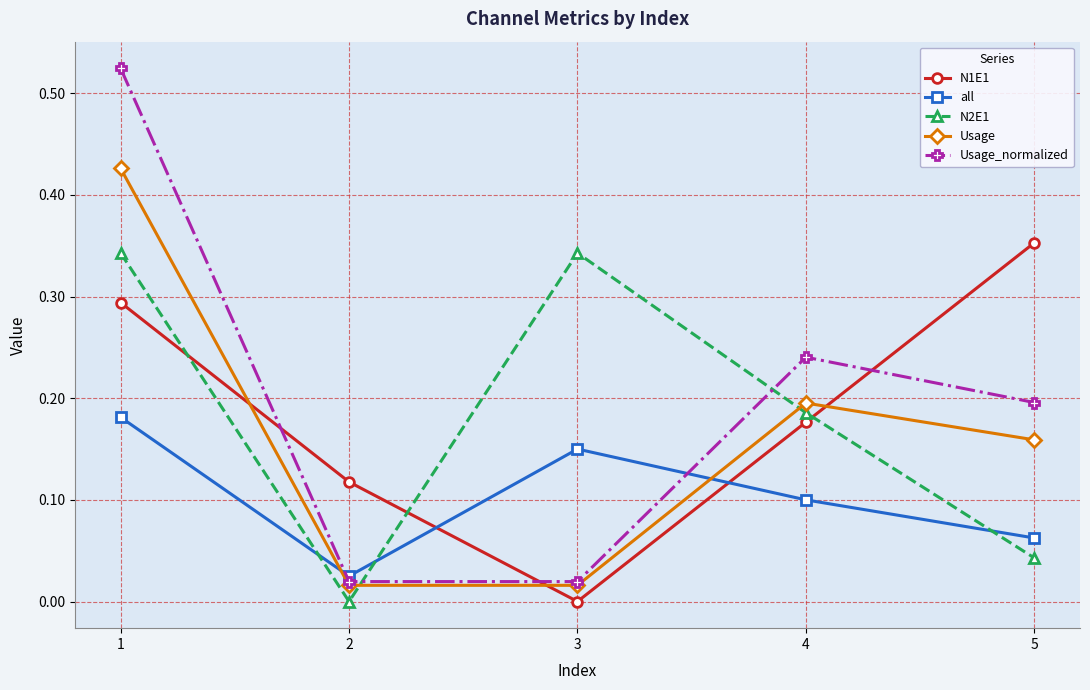

What is the total value across all series at 1?

1.8